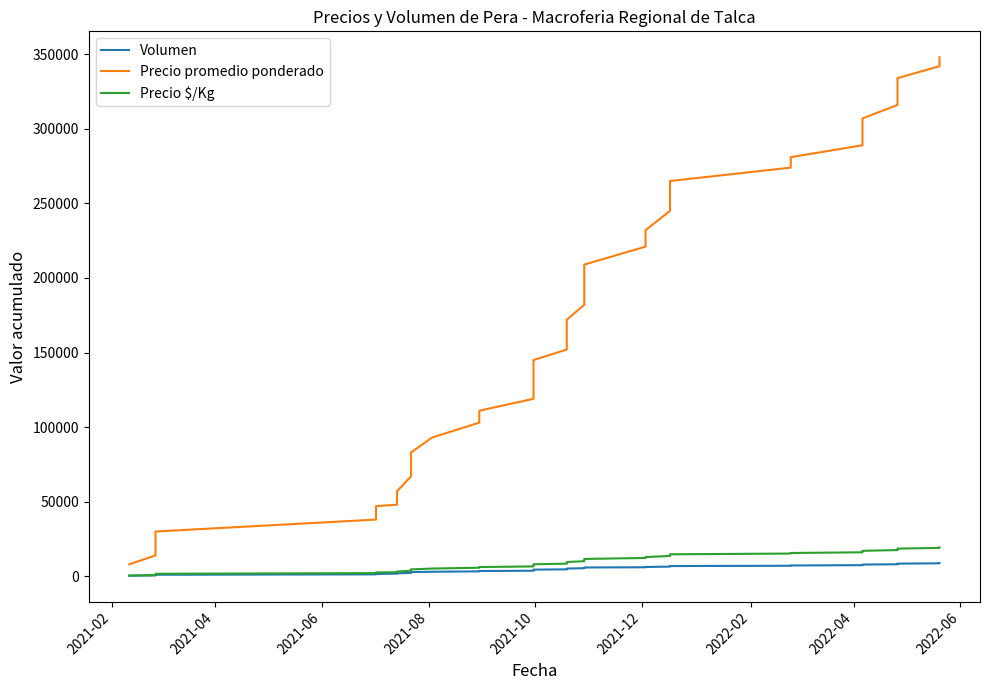

At how many categories does at least one series exceed 161770?

21